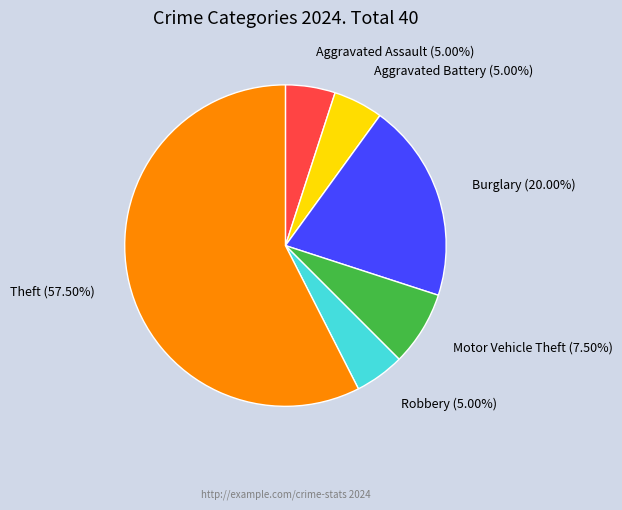

How many slices are in this pie chart?

6